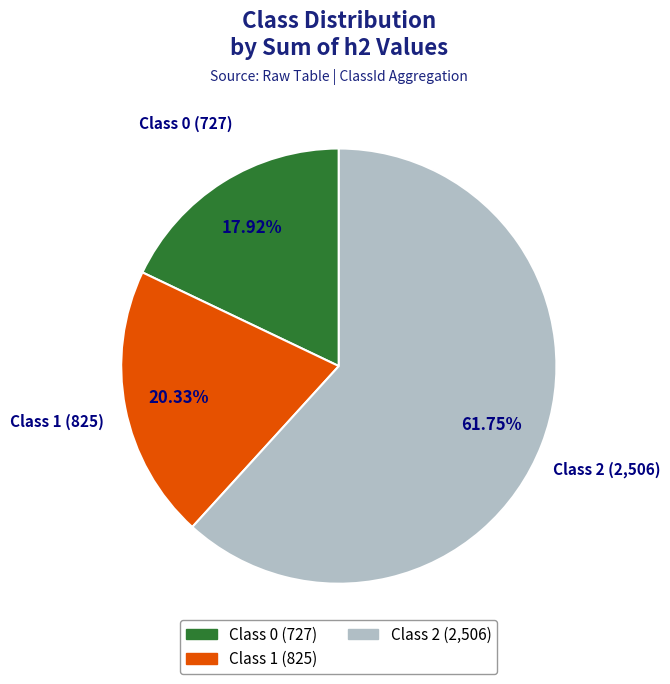

Does any single category account for the majority?

Yes